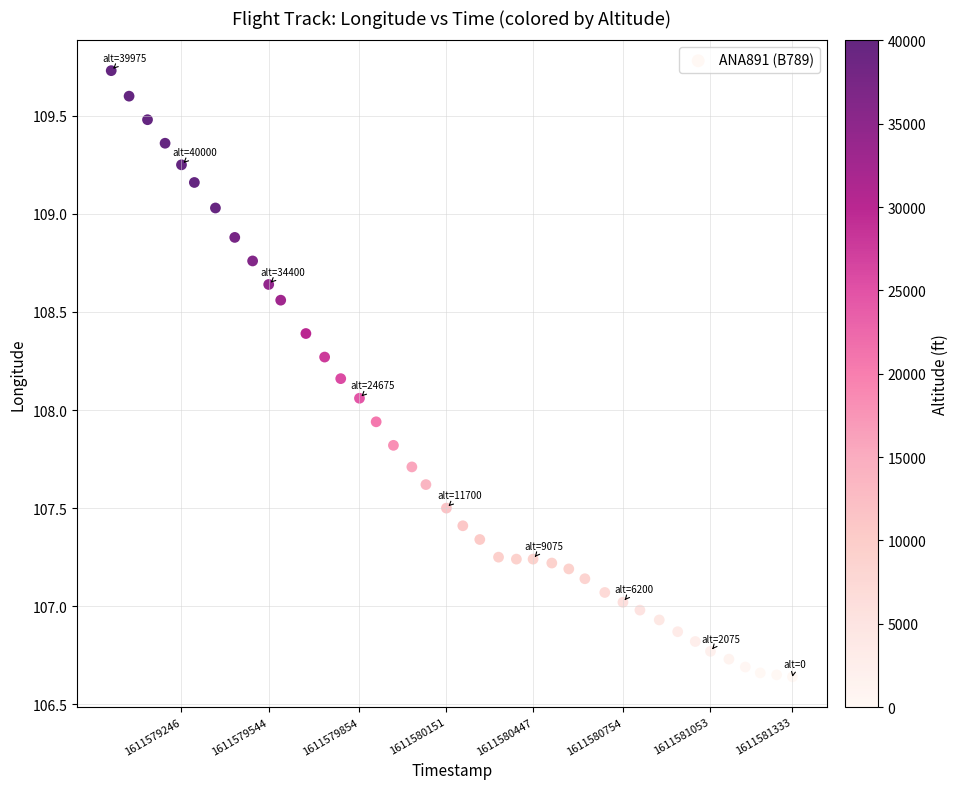

What is the range of Y values (max minus min)?

3.1